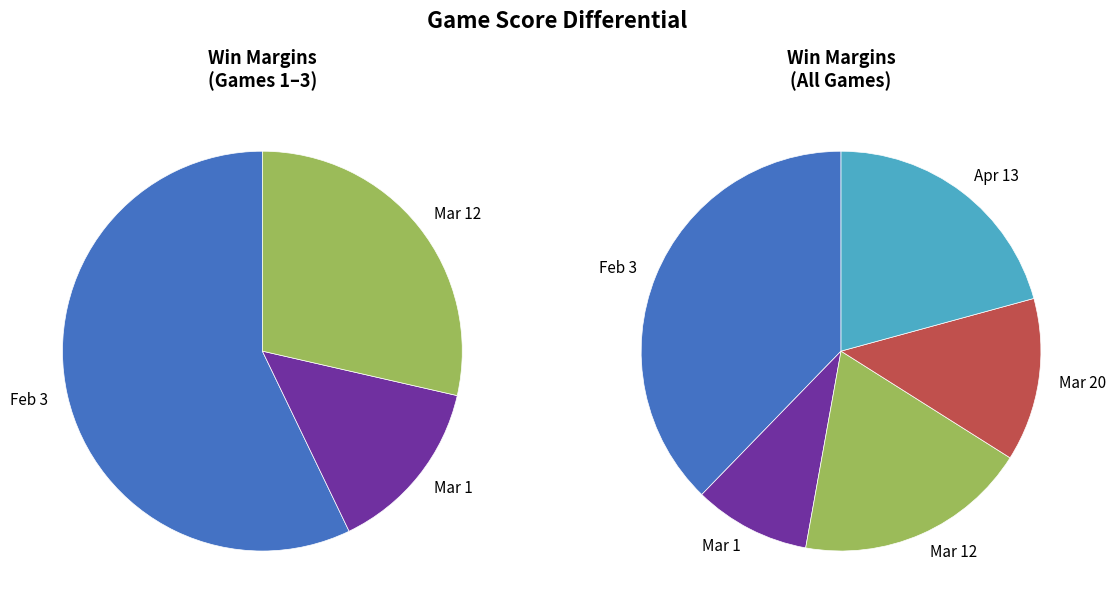

Which category has the smallest portion of the pie?

Mar 1